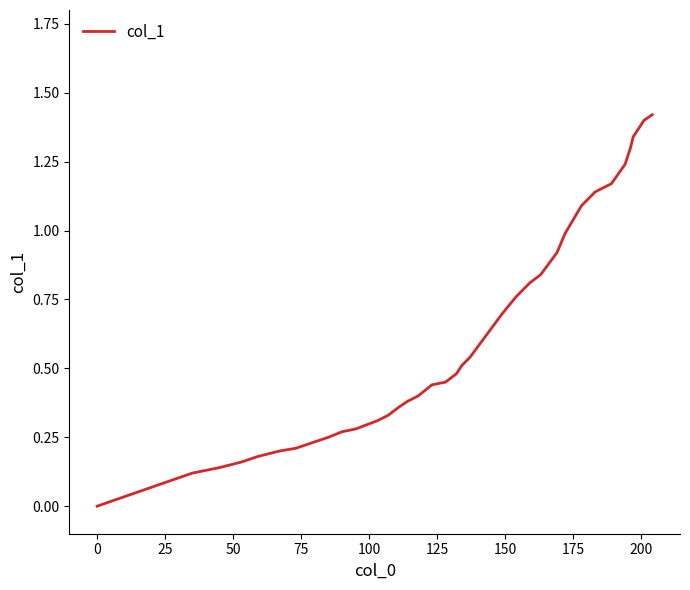

What is the value of the 34th point from the left?

1.1